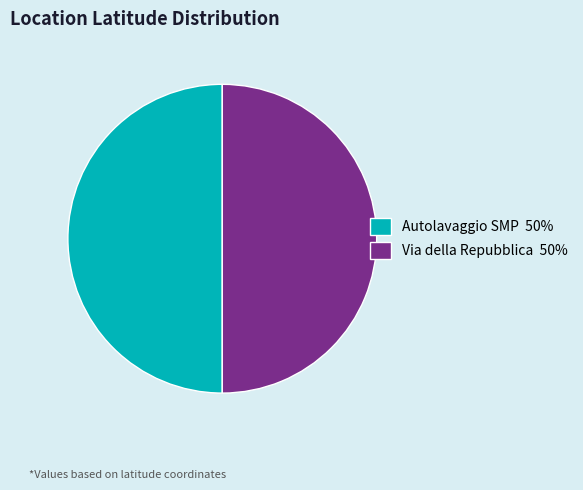

True or false: Autolavaggio SMP 50% accounts for 50% of the total.

True